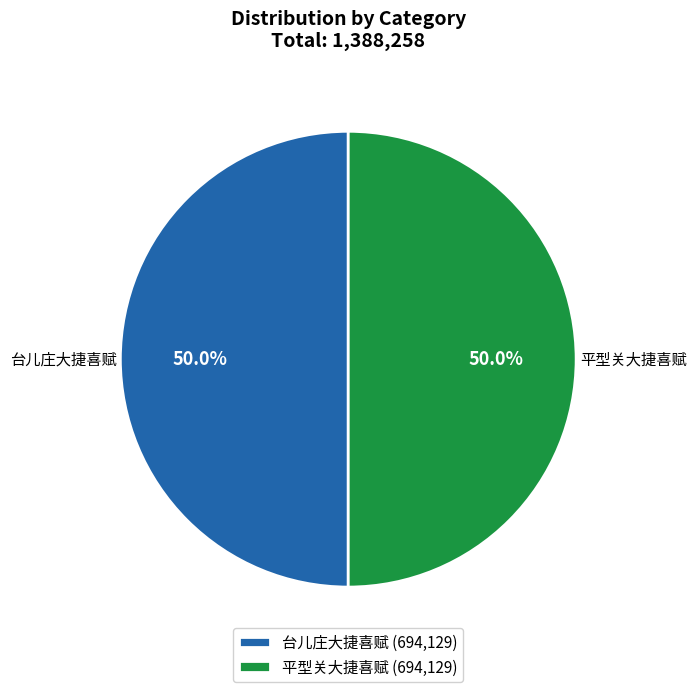

Is the sum of 平型关大捷喜赋 and 台儿庄大捷喜赋 greater than half?

Yes